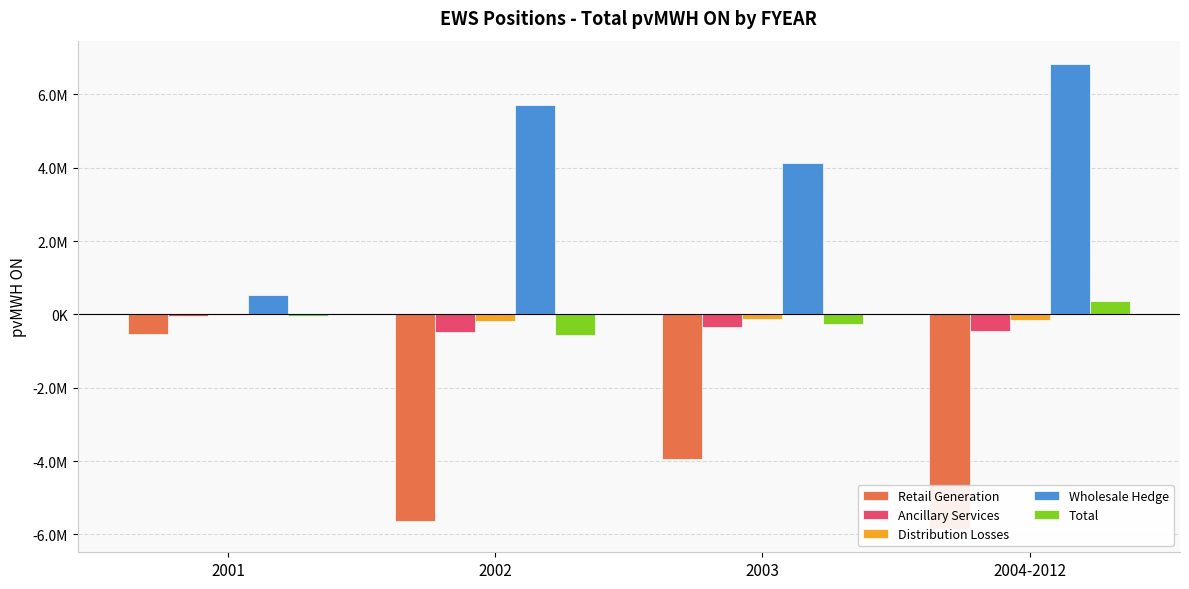

At which label does Retail Generation first exceed -3940556?

2001